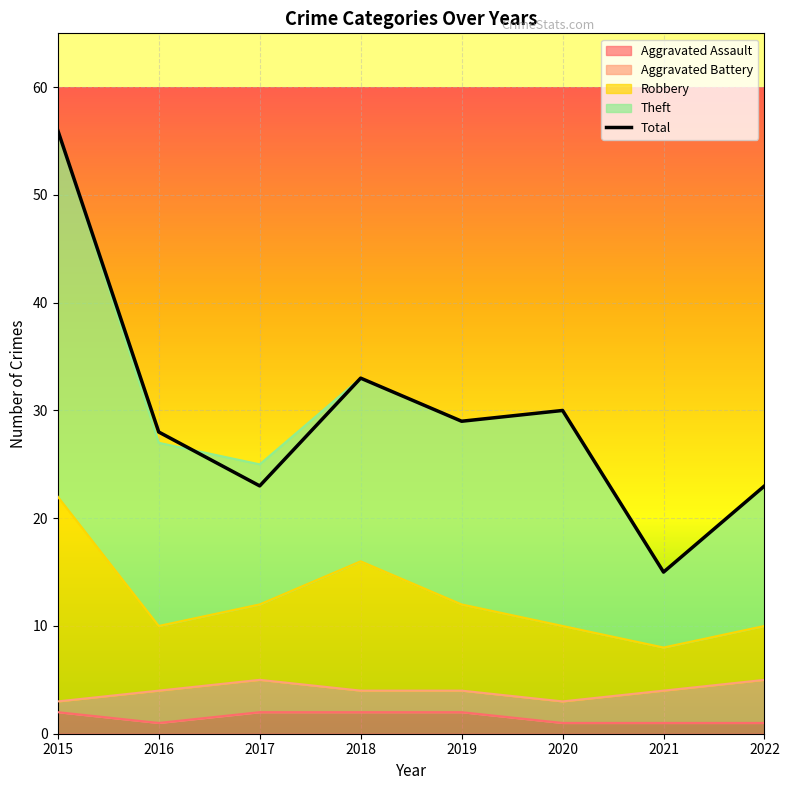

True or false: the data shows 39 at 2022.

False